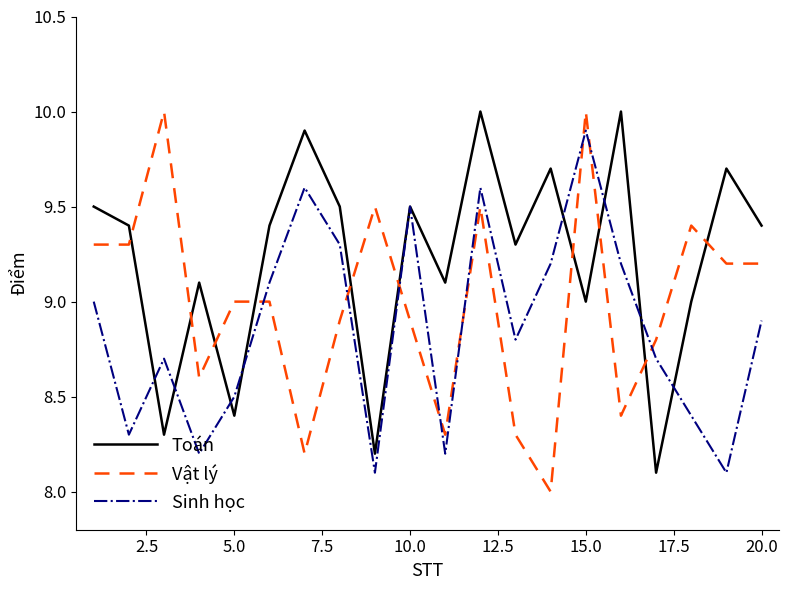

List the series in order of their overall mean, highest first.

Toán, Vật lý, Sinh học